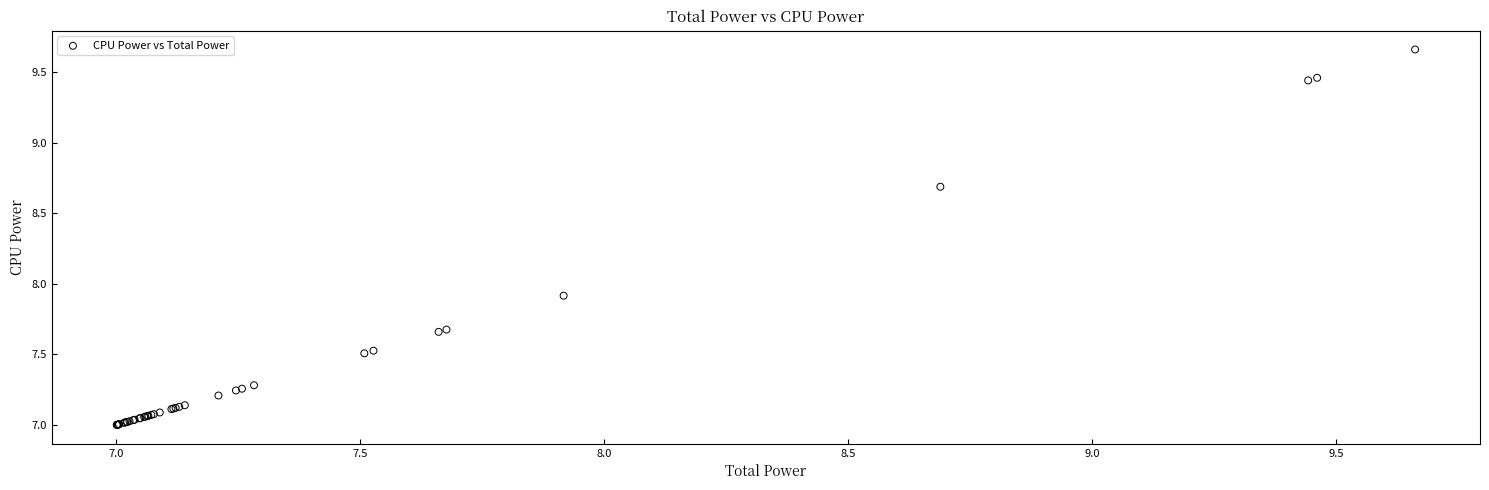

What Y value in the scatter plot is closest to 8?

7.9